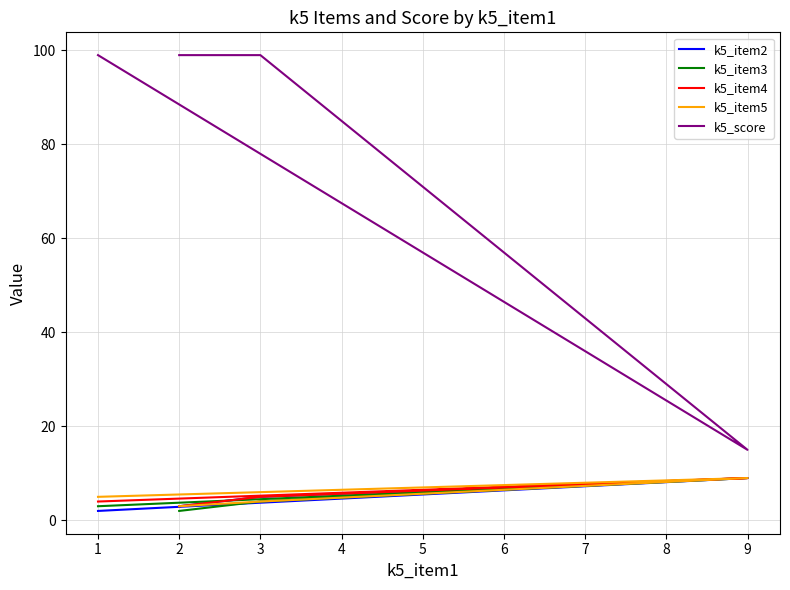

At 1, list the series in order from smallest to largest.

k5_item2, k5_item3, k5_item4, k5_item5, k5_score